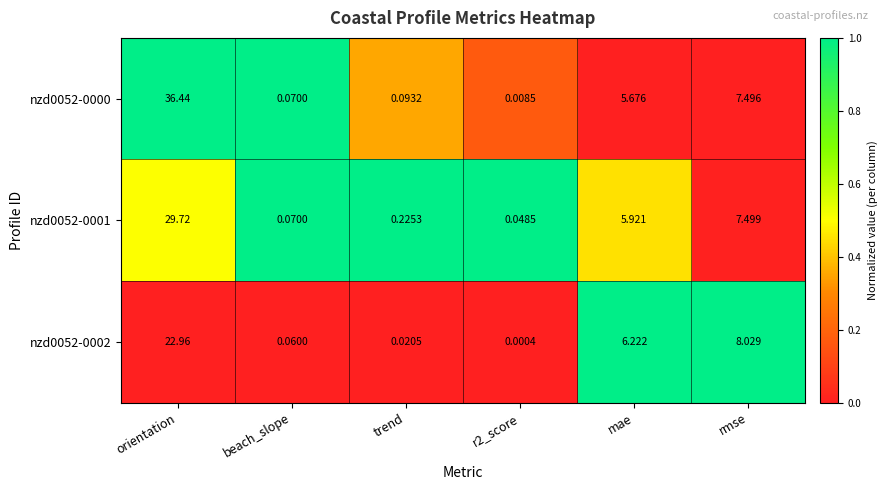

At which label is nzd0052-0002 closest to 11?

rmse